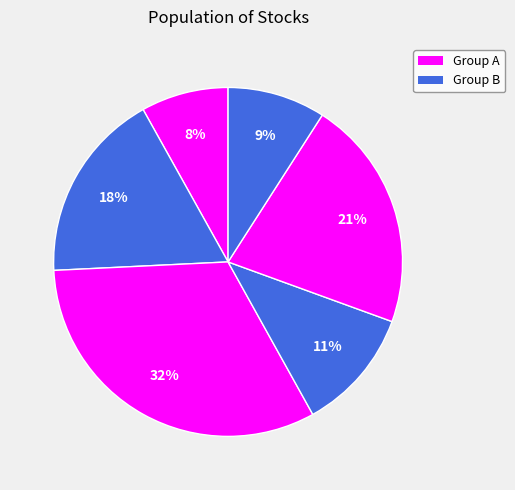

How many slices are in this pie chart?

6